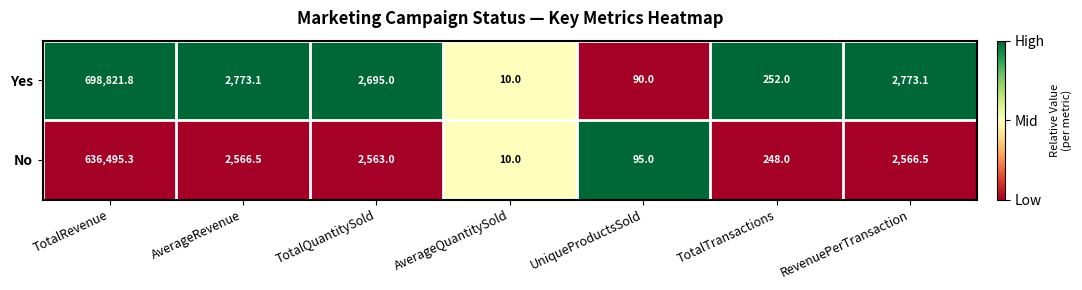

Reading right to left, what are all the values shown in this chart?

Yes: 2773.1	252.0	90.0	10.0	2695.0	2773.1	698821.8
No: 2566.5	248.0	95.0	10.0	2563.0	2566.5	636495.3